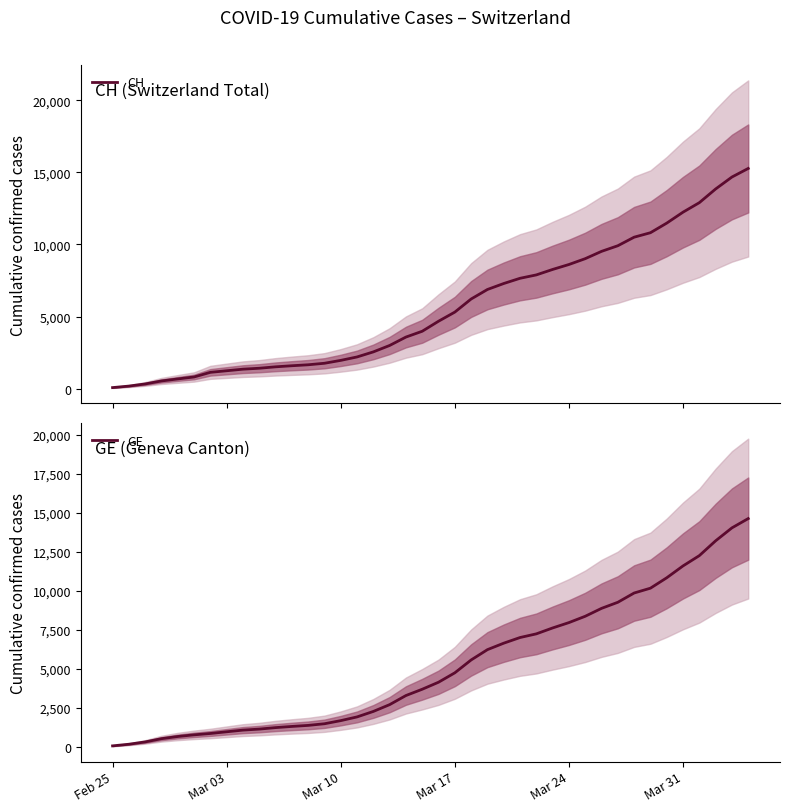

What is the maximum value for CH?

15267